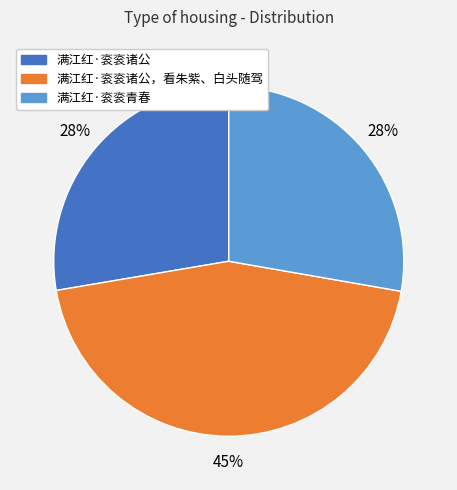

To the nearest percent, what is the difference between the largest and smallest slice percentages?

17%